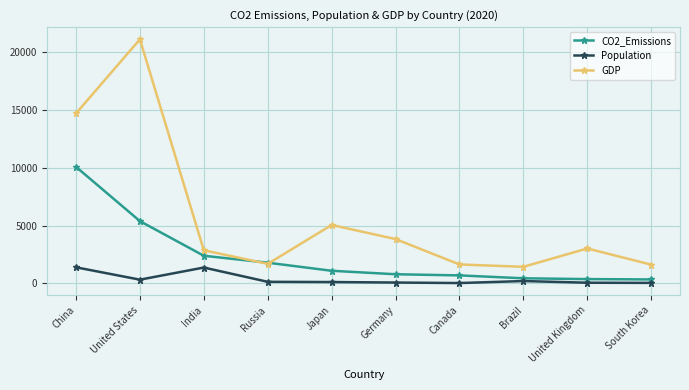

How many lines are shown in the chart?

3